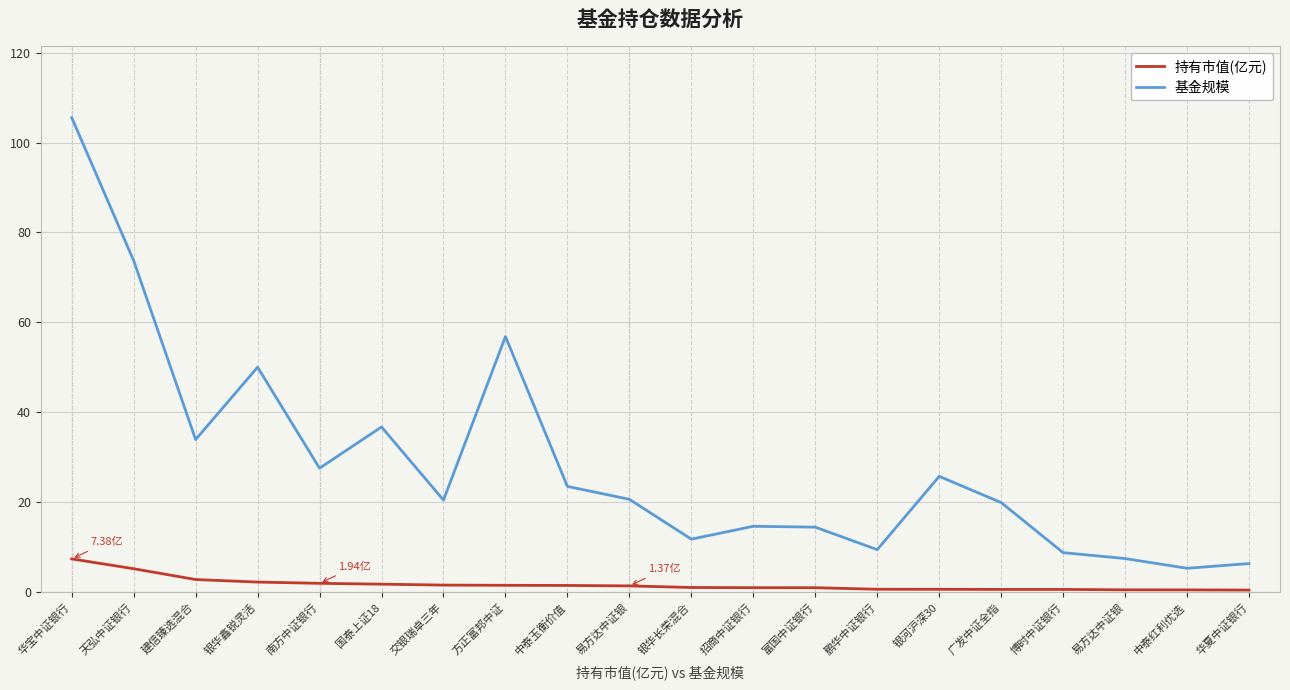

What is the label of the 6th point from the right?

银河沪深30